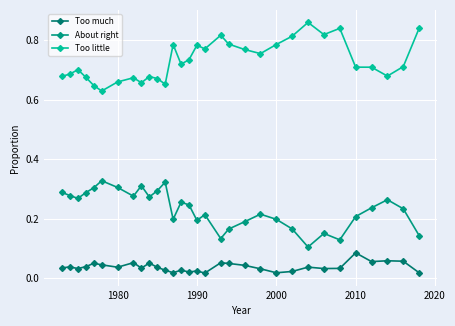

Is this an area chart (filled region under the line)?

No